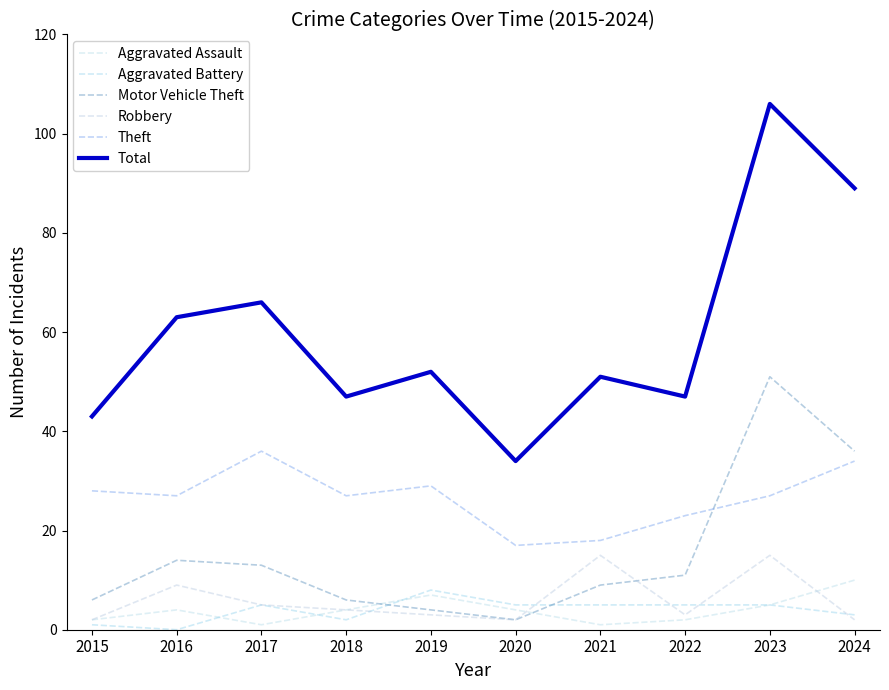

How many lines are shown in the chart?

6